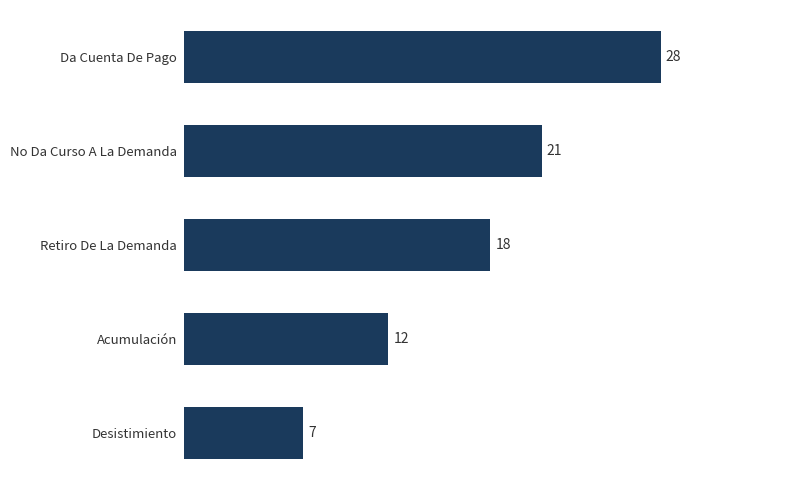

Reading top to bottom, list all the values displayed in this chart.

28	21	18	12	7